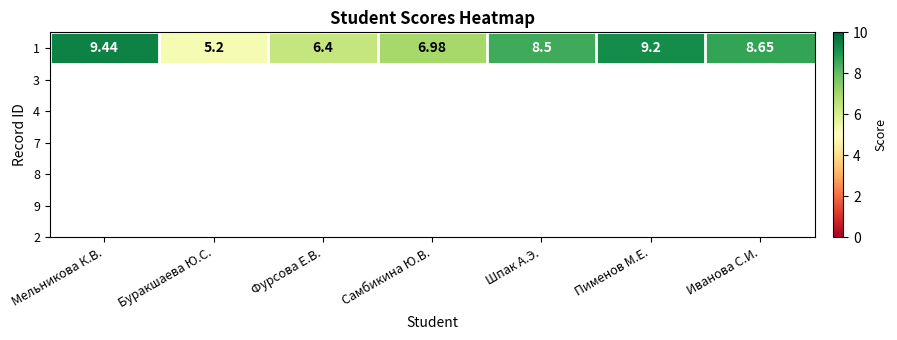

How many categories are shown in the chart?

7